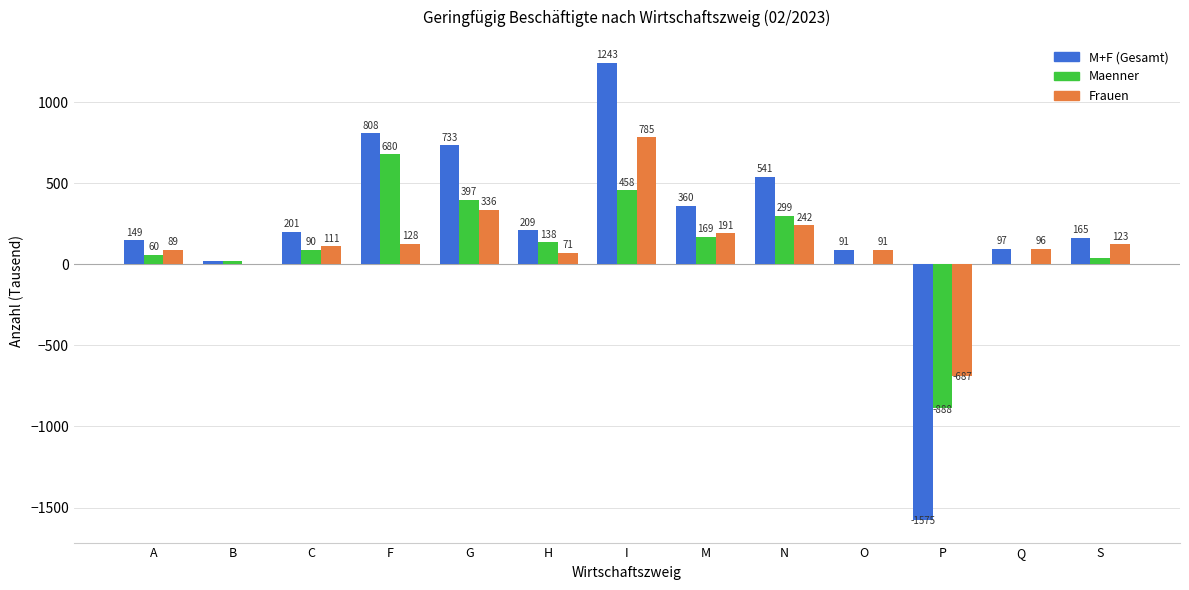

Are the bars grouped side by side (vs. stacked)?

Yes